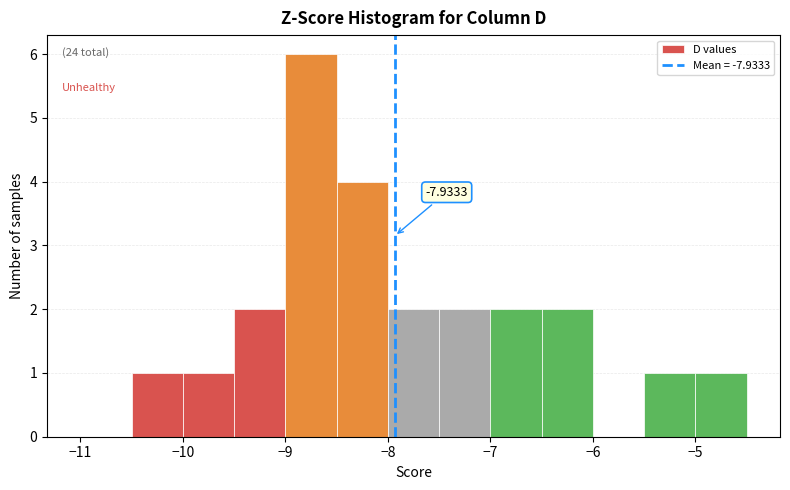

Which range on the x-axis has the tallest bar?

-9.0 to -8.5